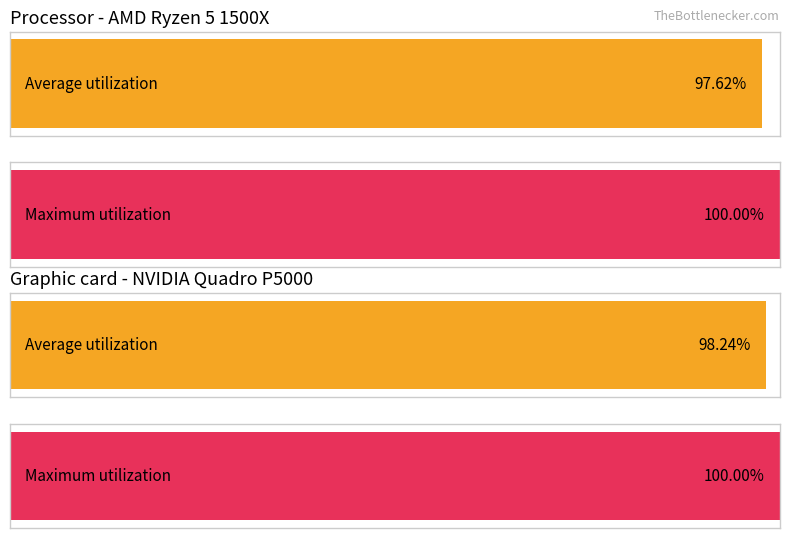

What are all the series names shown in the legend?

Average utilization, Maximum utilization